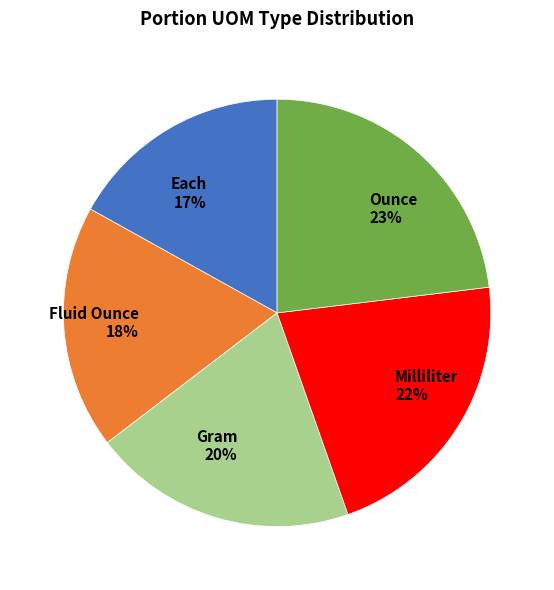

Is it true that Ounce is 33% of the pie?

False